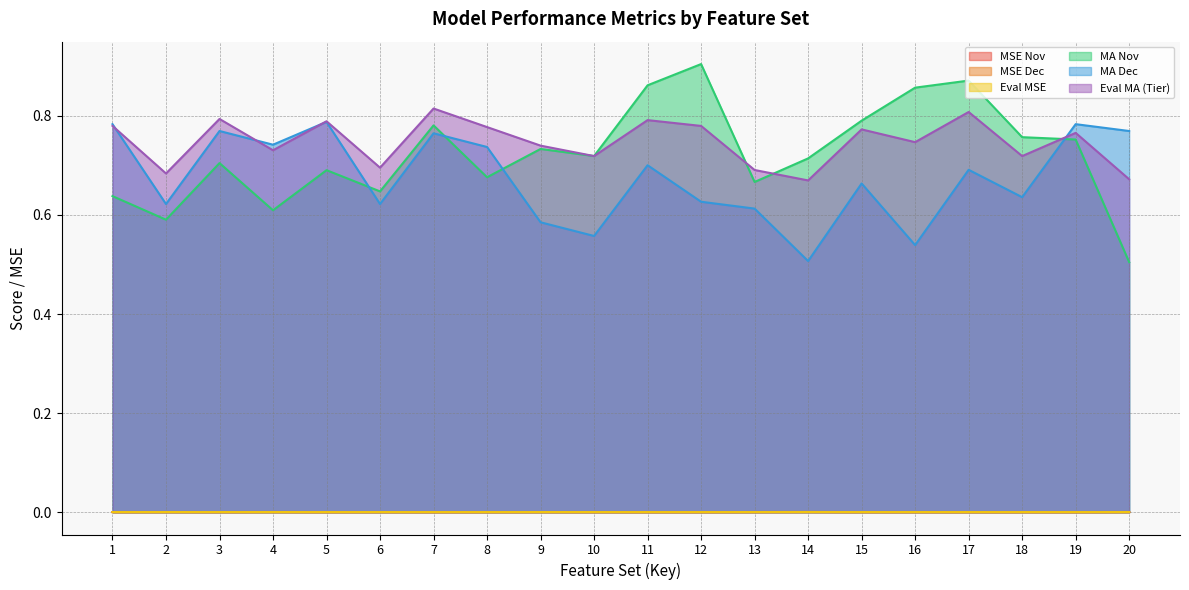

What are all the series names shown in the legend?

MSE Nov, MSE Dec, Eval MSE, MA Nov, MA Dec, Eval MA (Tier)